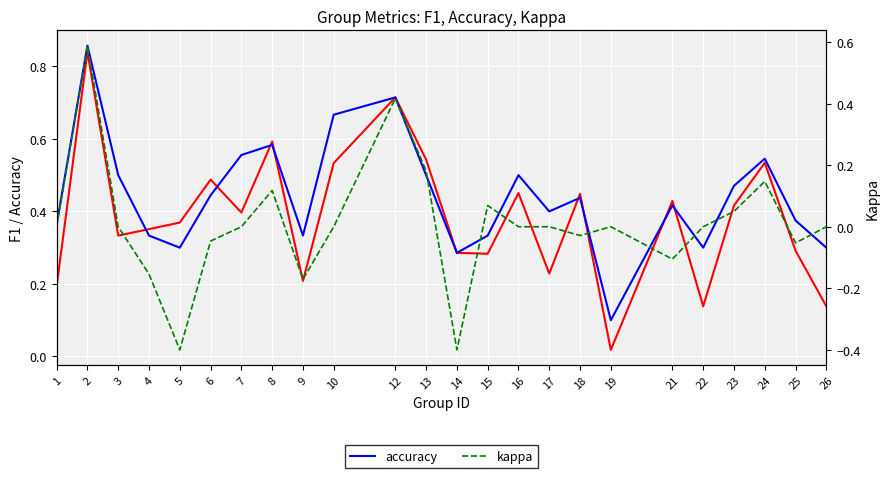

How many distinct data groups are displayed?

3